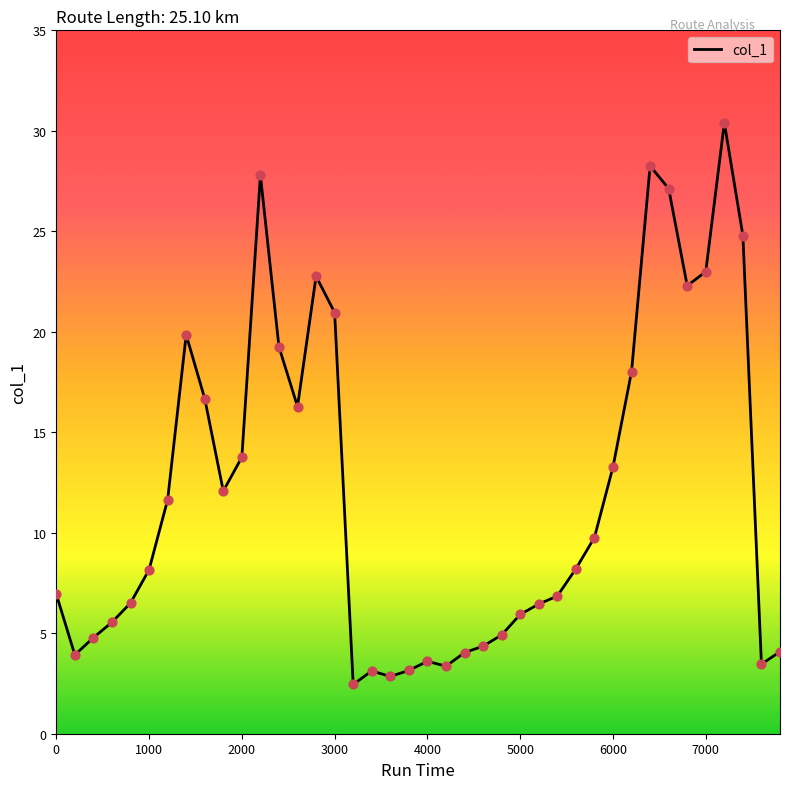

What is the minimum value shown in the chart?

2.5